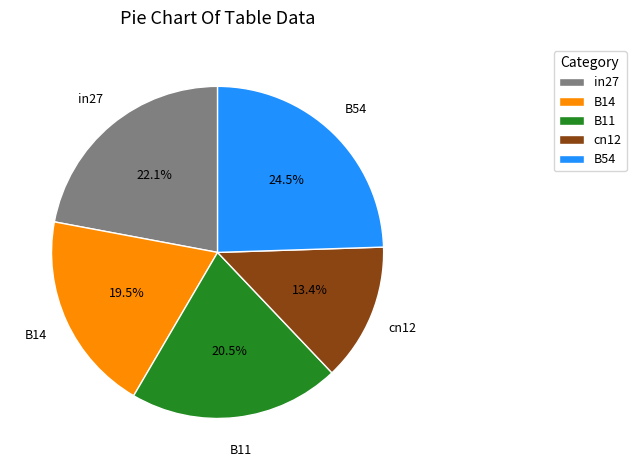

Combined, what portion of the pie is B14 and in27?

41.6%